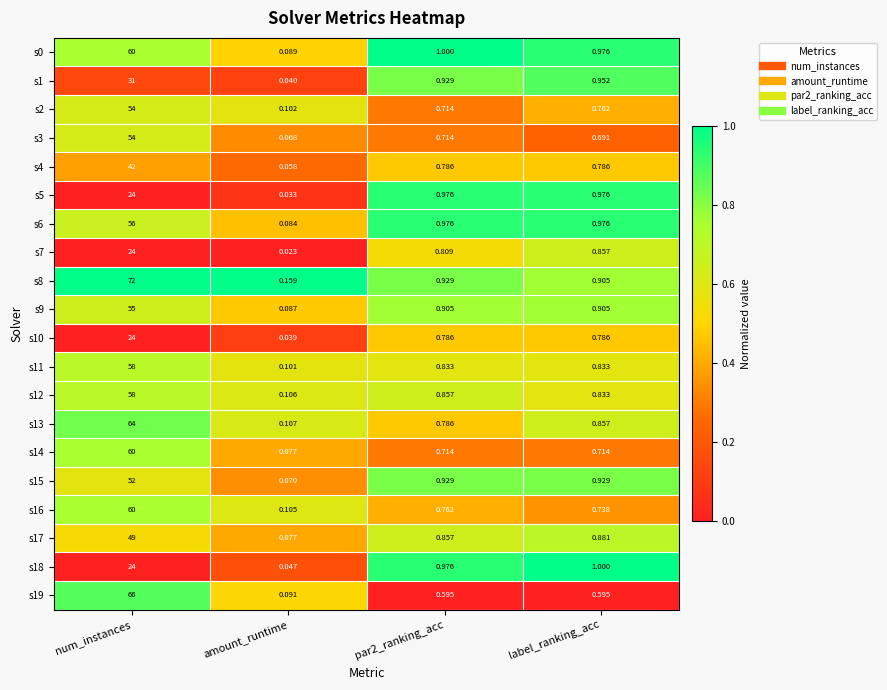

At which category is the sum across all series the highest?

num_instances